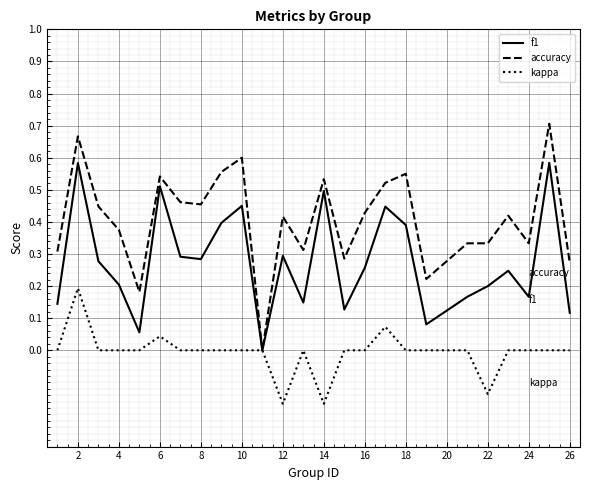

List the series in order of their overall mean, highest first.

accuracy, f1, kappa